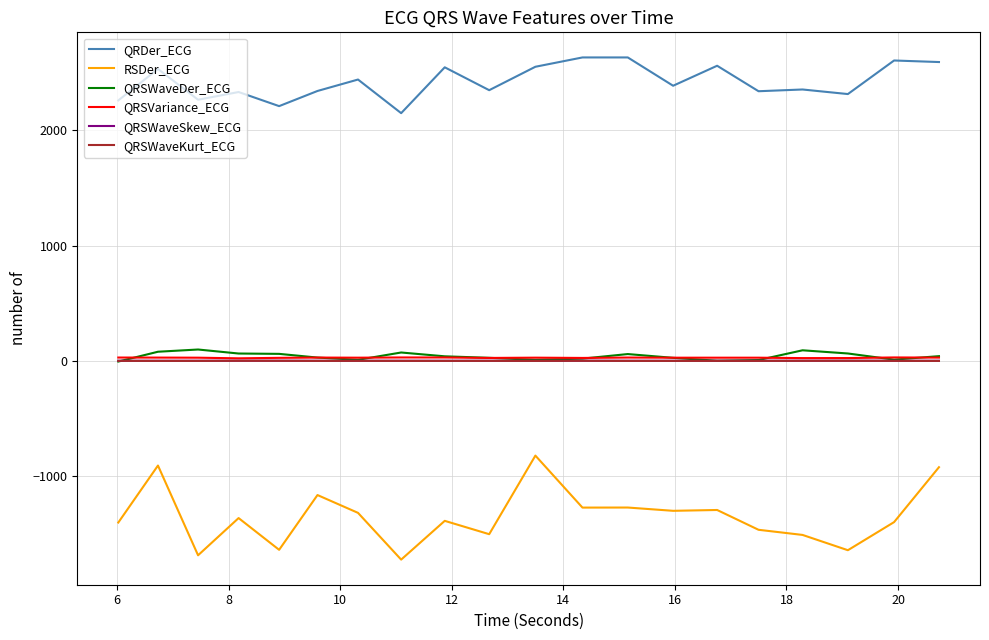

How many lines are shown in the chart?

6